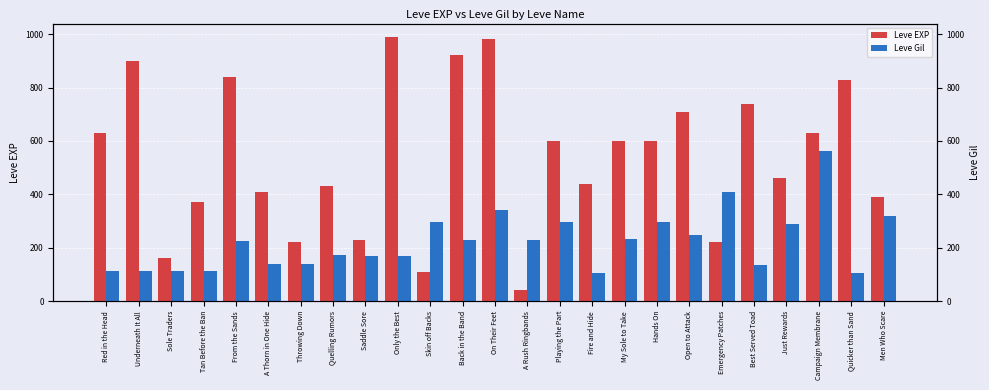

At which category is the sum across all series the highest?

On Their Feet